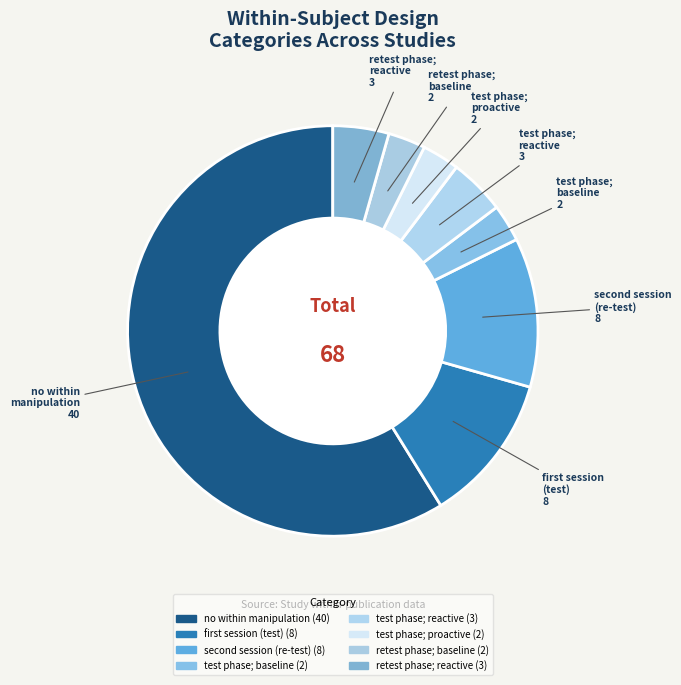

How many segments does this pie chart have?

8